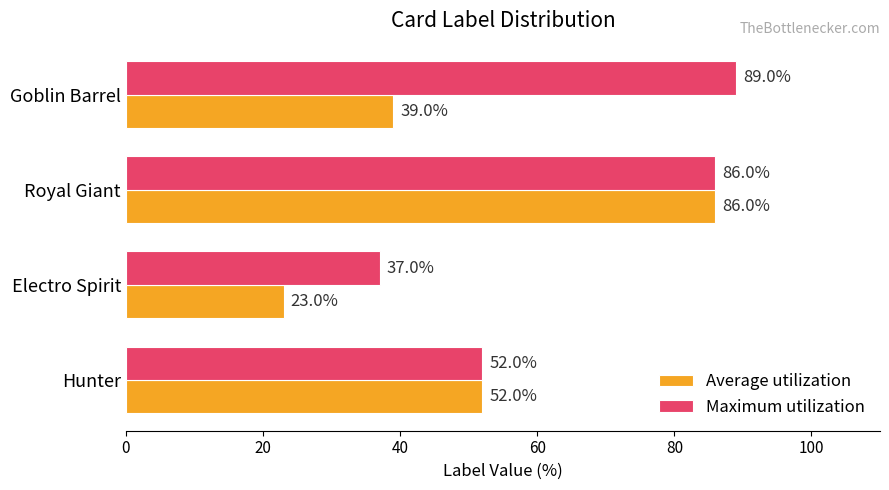

At which label does Maximum utilization reach its peak?

Goblin Barrel